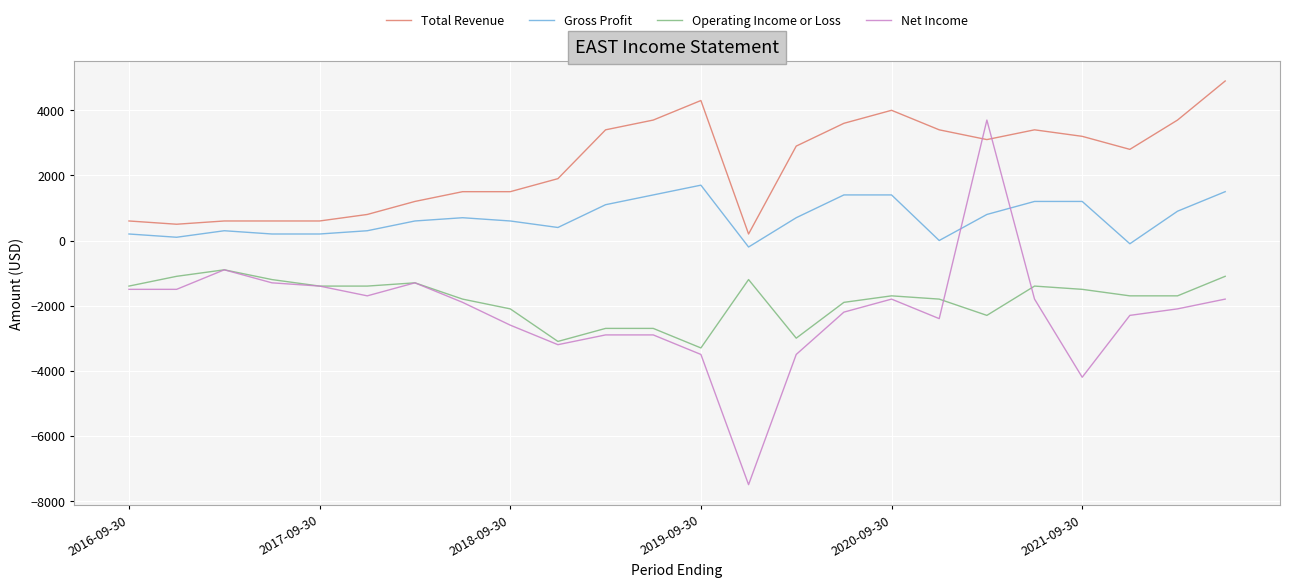

What is the minimum value for Net Income?

-7500